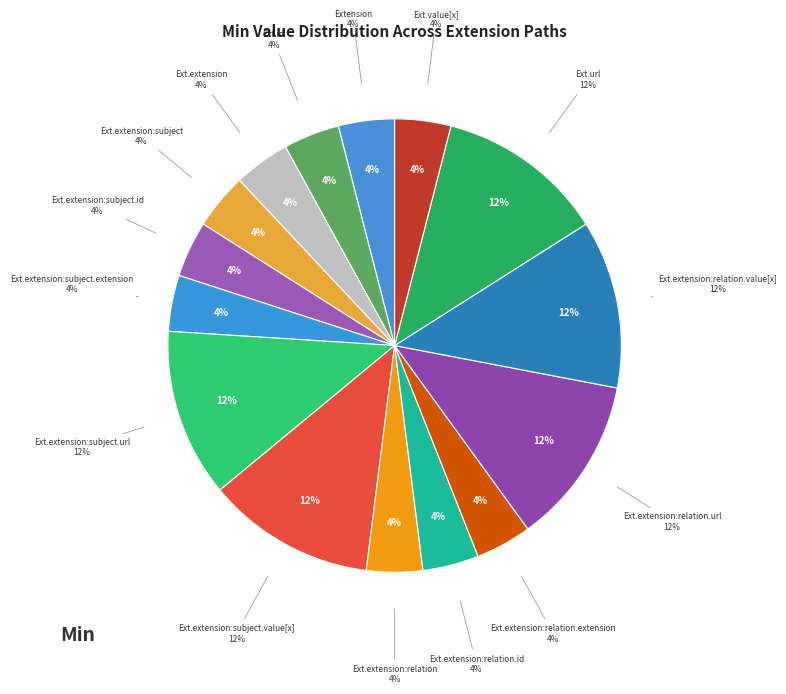

Which slice is the largest?

Extension.extension:subject.url